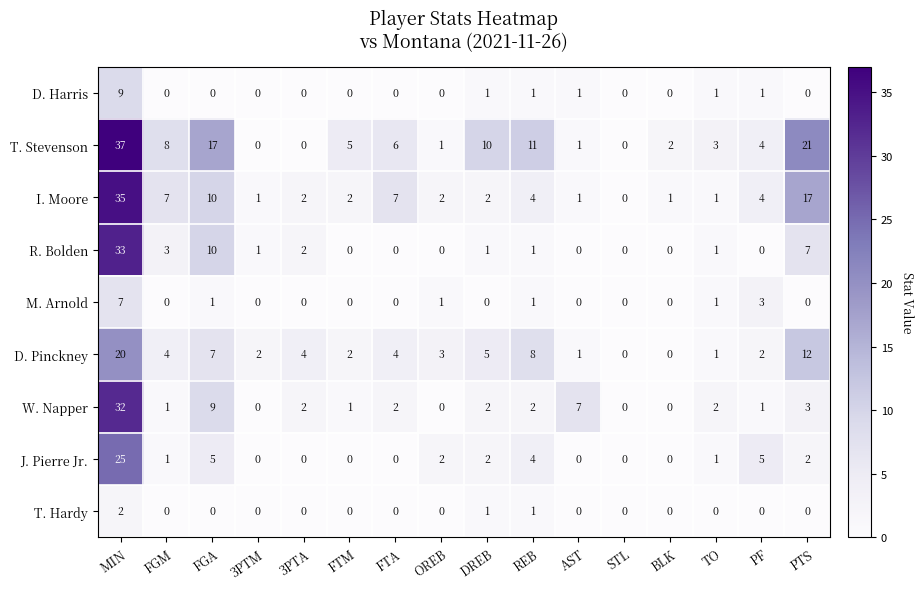

At which label does W. Napper reach its peak?

MIN